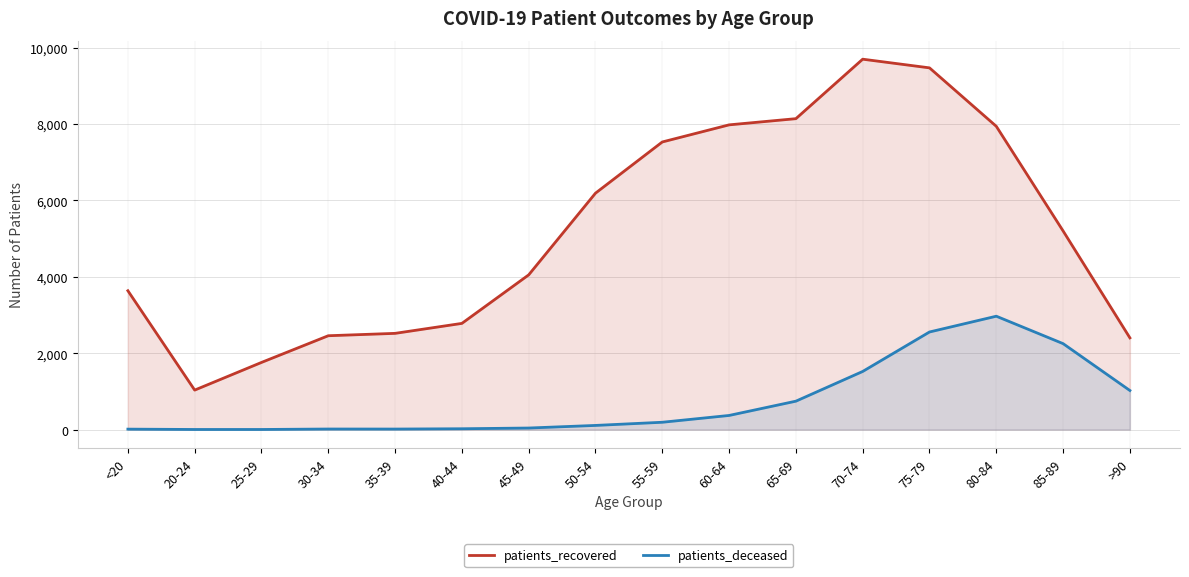

What position from the left is 75-79?

13